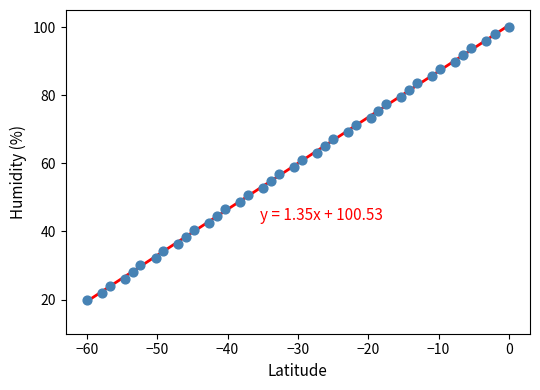

What is the range of X values (max minus min)?

60.0